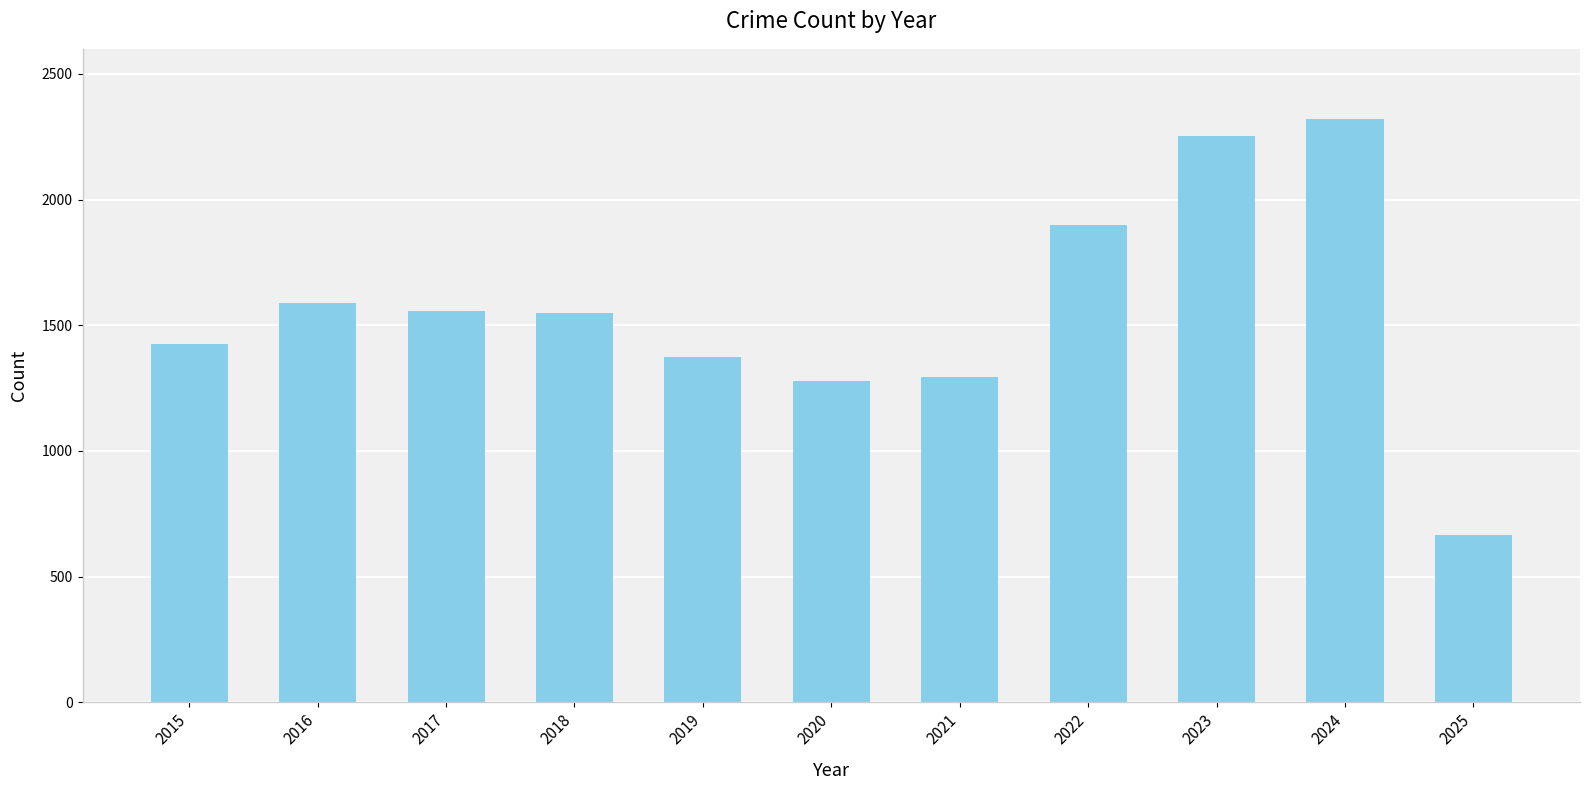

Are the bars grouped side by side (vs. stacked)?

No